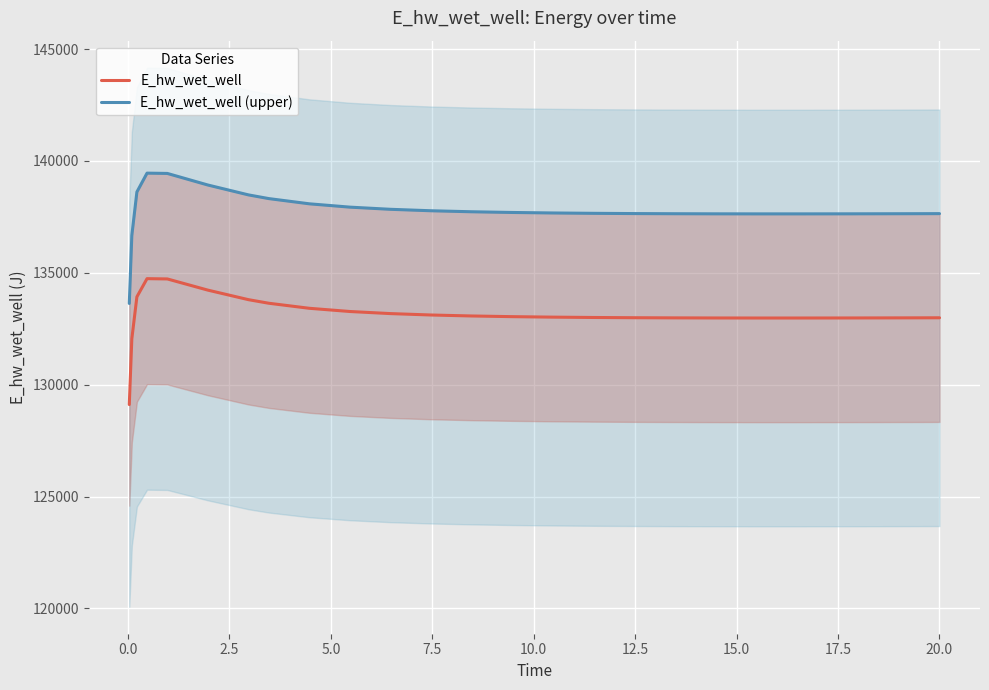

Reading right to left, what are all the values shown in this chart?

E_hw_wet_well: 132988.5	132986.1	132982.3	132979.6	132978.1	132978.2	132980.1	132984.3	132991.3	133001.9	133017.2	133038.9	133069.4	133112.7	133175.4	133268.9	133412.6	133638.4	133797.9	134224.1	134724.4	134737.1	133925.2	132046.3	129110.7
E_hw_wet_well (upper): 137643.1	137640.6	137636.7	137633.9	137632.4	137632.5	137634.4	137638.7	137646.0	137657.0	137672.8	137695.3	137726.8	137771.6	137836.6	137933.3	138082.1	138315.7	138480.8	138921.9	139439.7	139452.9	138612.5	136668.0	133629.6